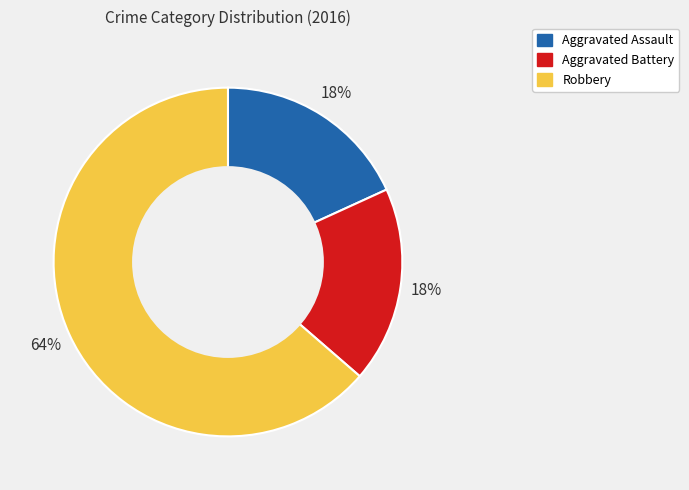

Which has a higher value, Aggravated Battery or Robbery?

Robbery